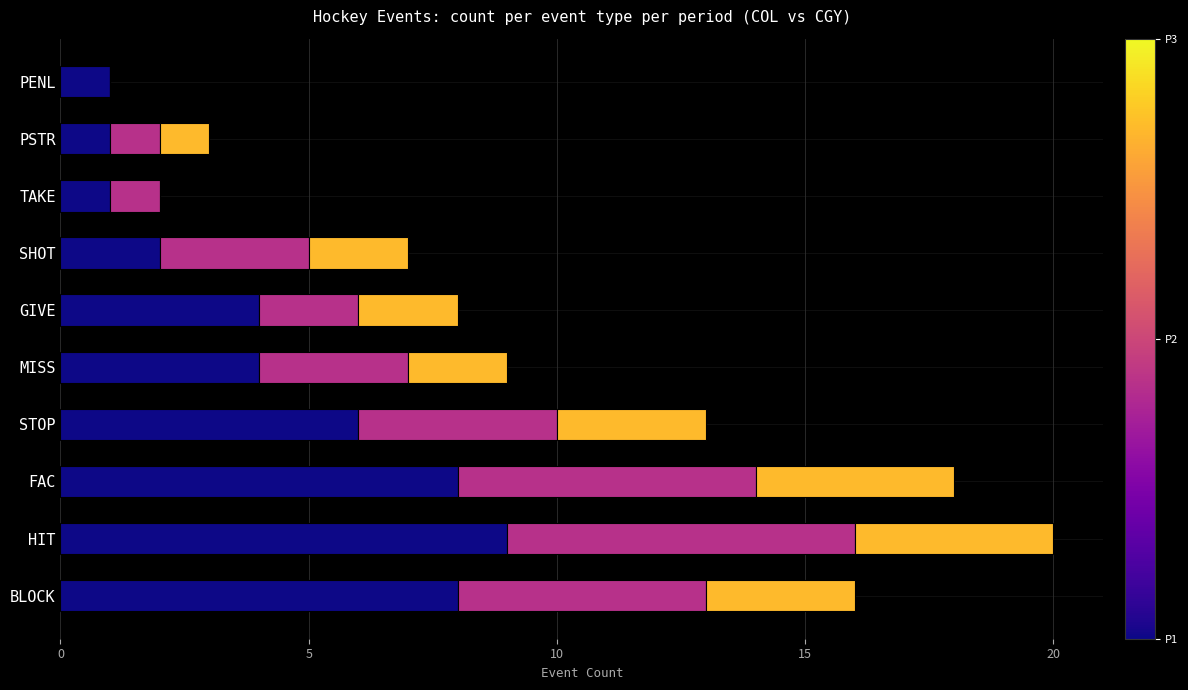

What is the total value across all series at STOP?

13